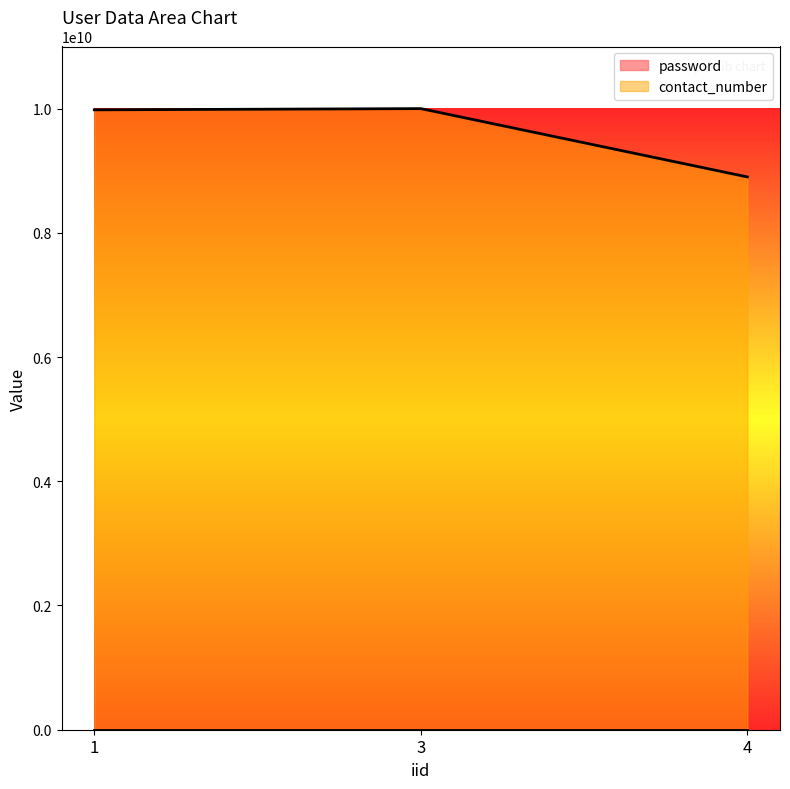

List the series in order of their peak value, lowest first.

password, contact_number